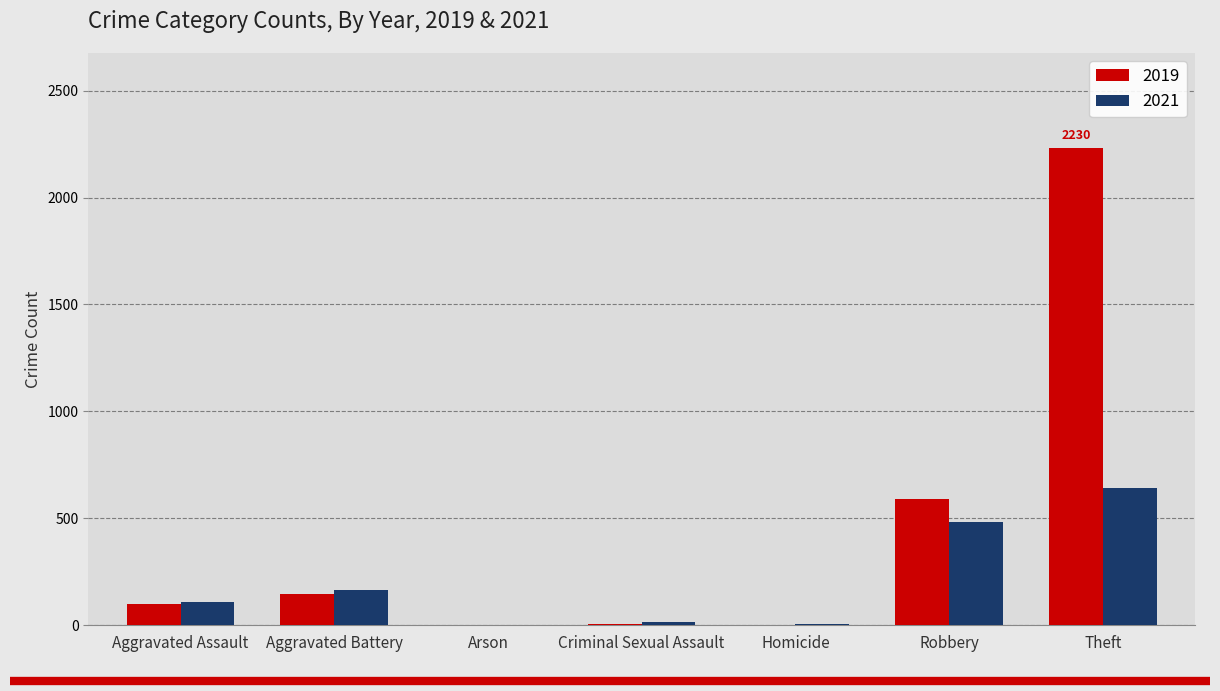

The 2021 series shows 110 at Aggravated Assault. True or false?

True